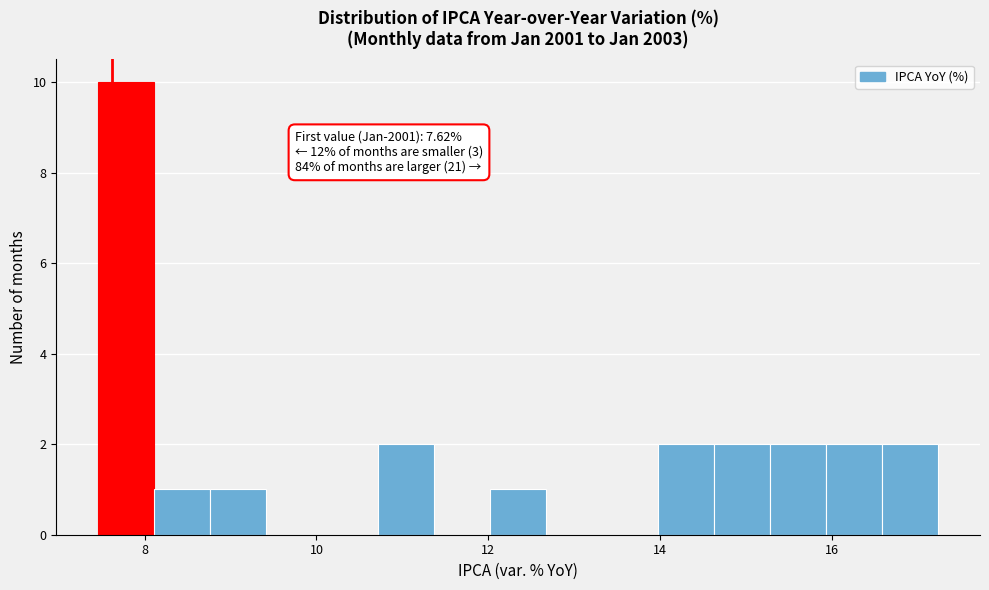

Read against the x-axis, roughly where is the centre of the tallest bar?

7.8